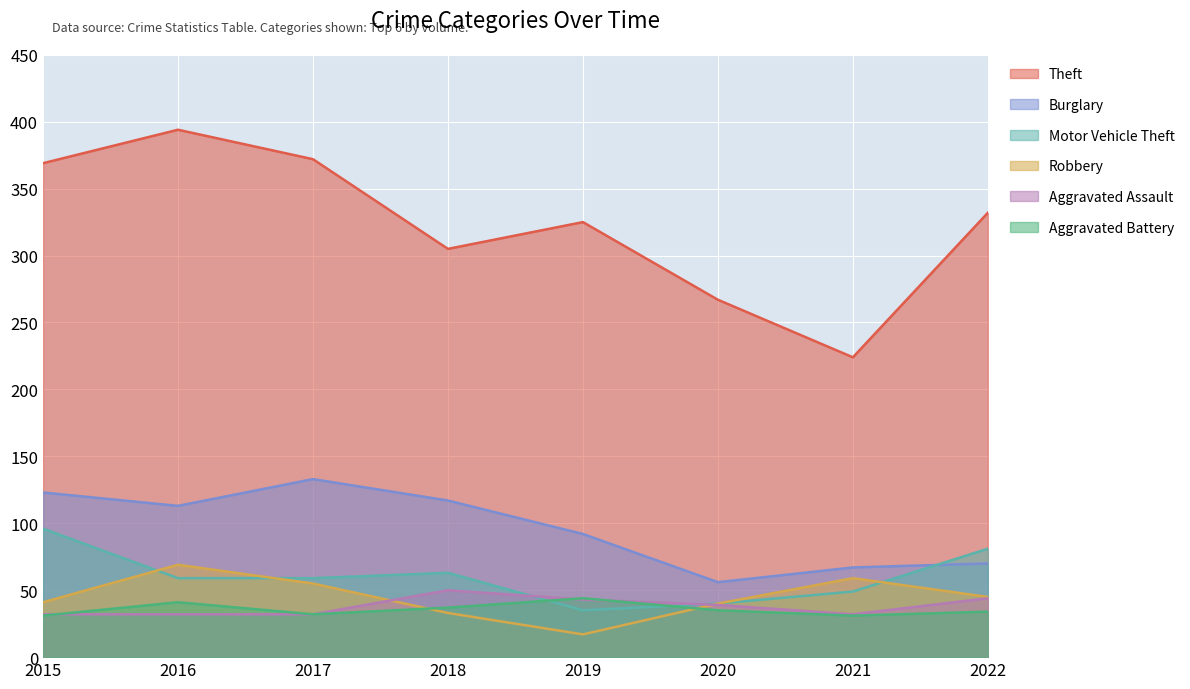

At which label does Robbery reach its minimum?

2019